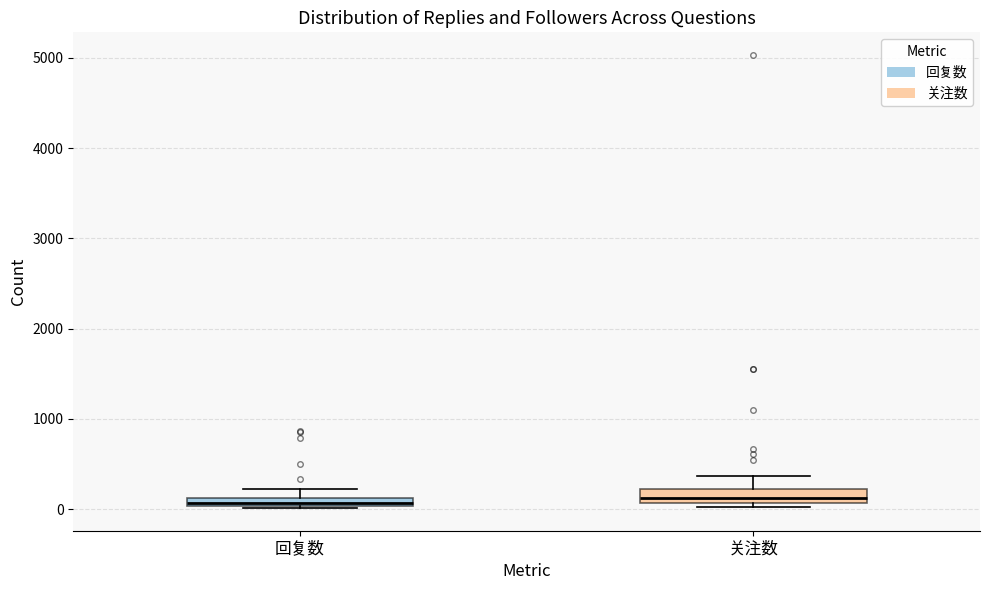

Where is the lower edge of the box for 关注数 on the y-axis? The values are not printed on the chart, so give them approximately, as read against the axis.

100